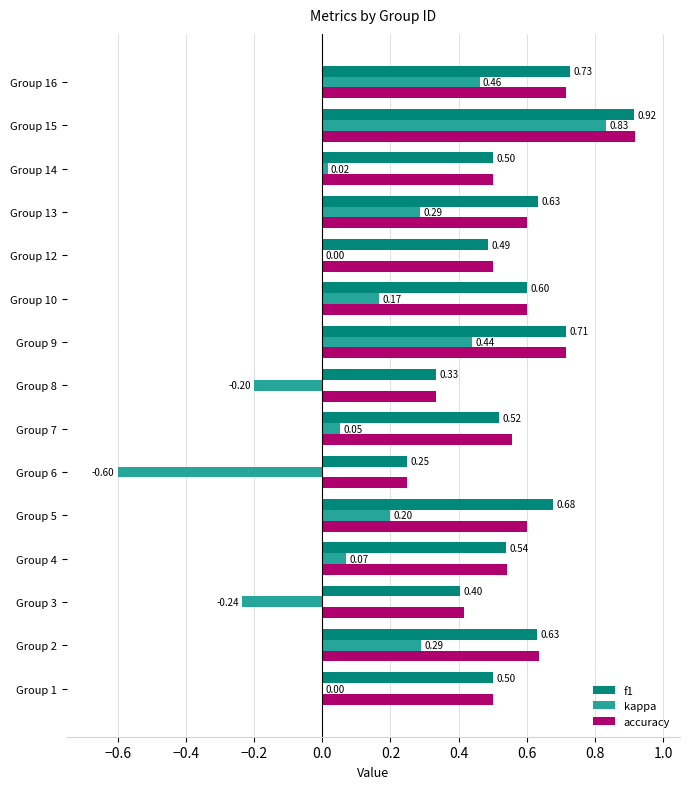

What is the sum of all f1 values?

8.4